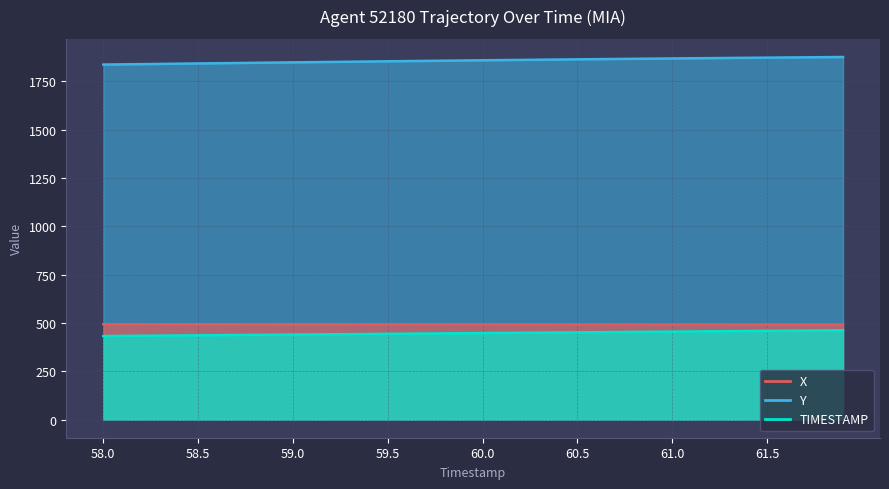

Which series has the largest total across all categories?

Y